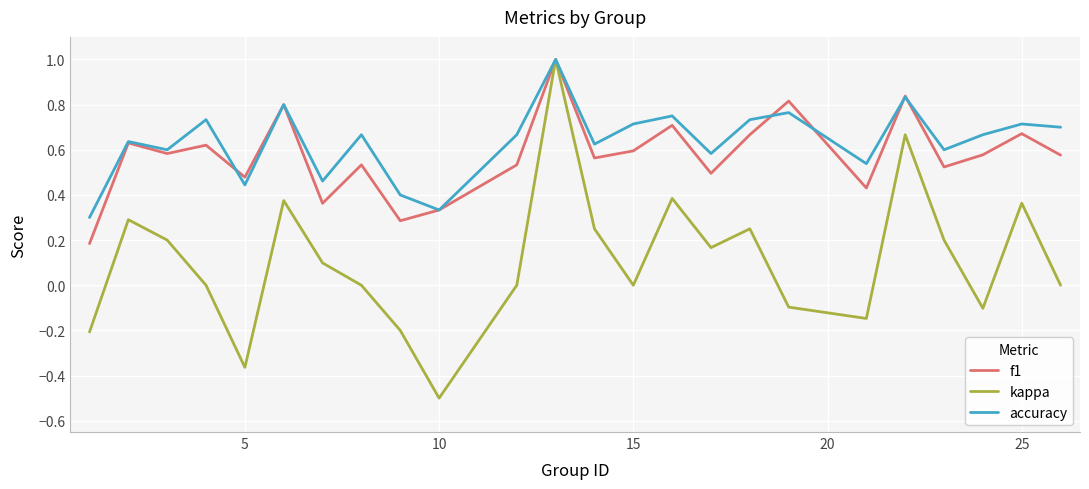

Which series has the widest spread of values?

kappa